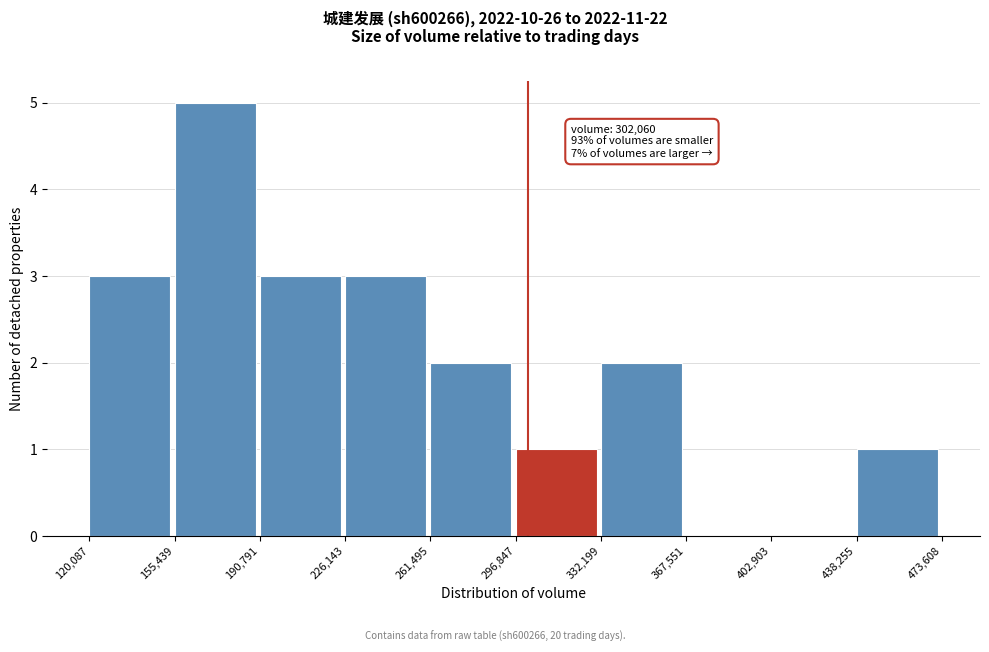

Over which range of the x-axis is the bar tallest?

155,439 to 190,791